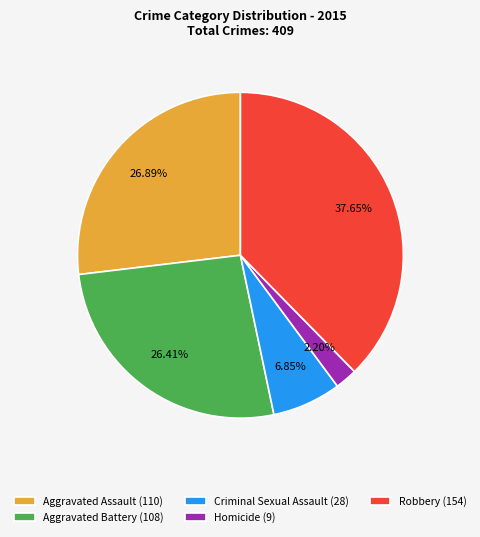

Does Robbery represent more than half of the total?

No